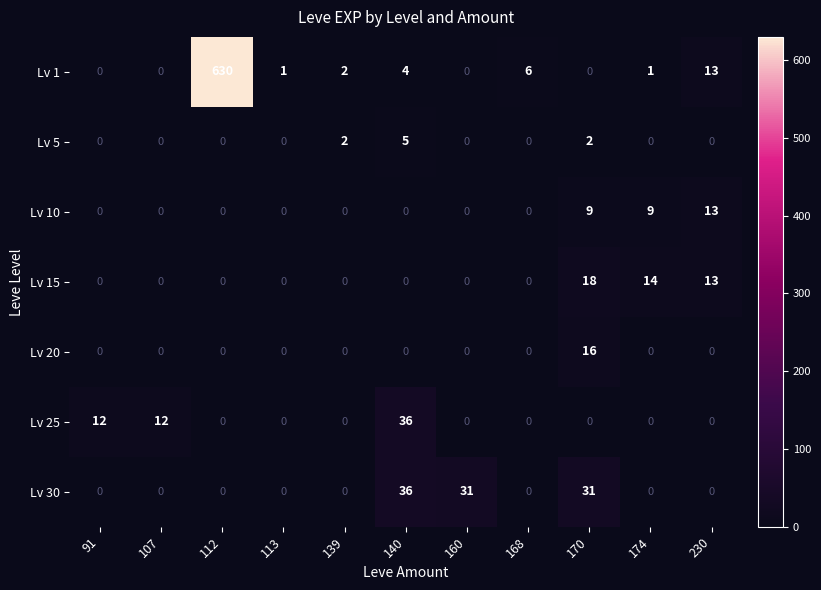

What is the spread (max minus min) of values at 140?

36